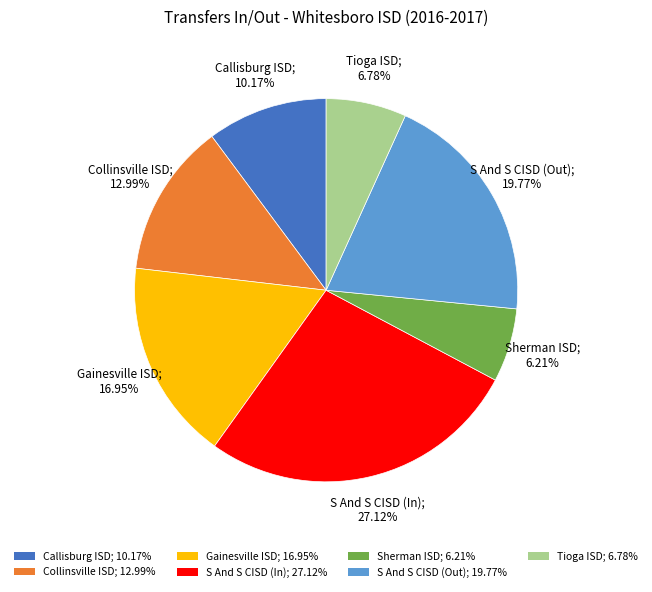

To the nearest percent, what is the difference between the Sherman ISD and Callisburg ISD slice percentages?

4%